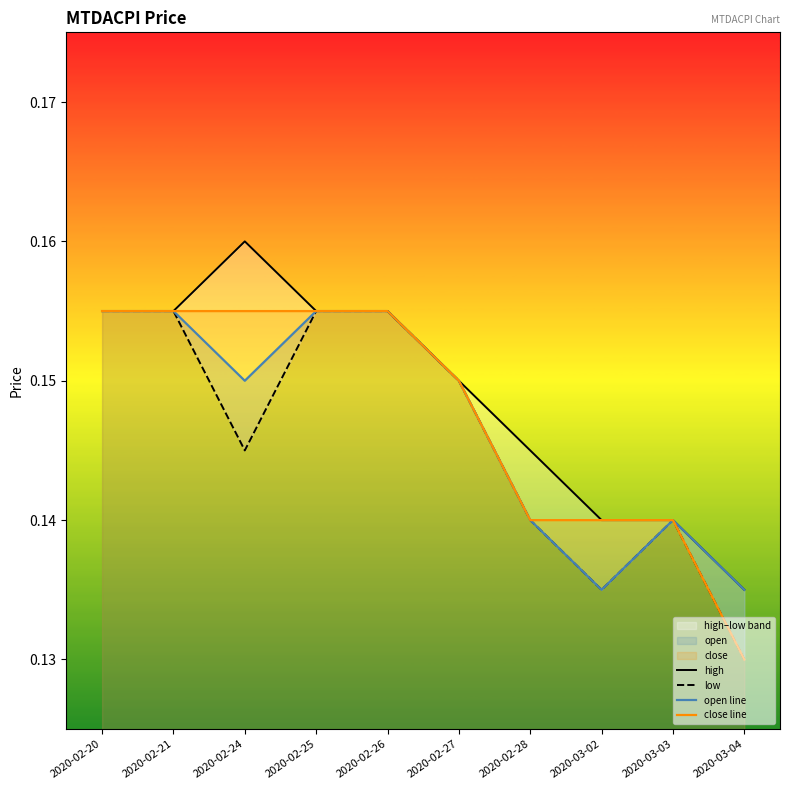

The value of close line at 2020-03-02 is 0.1. True or false?

True